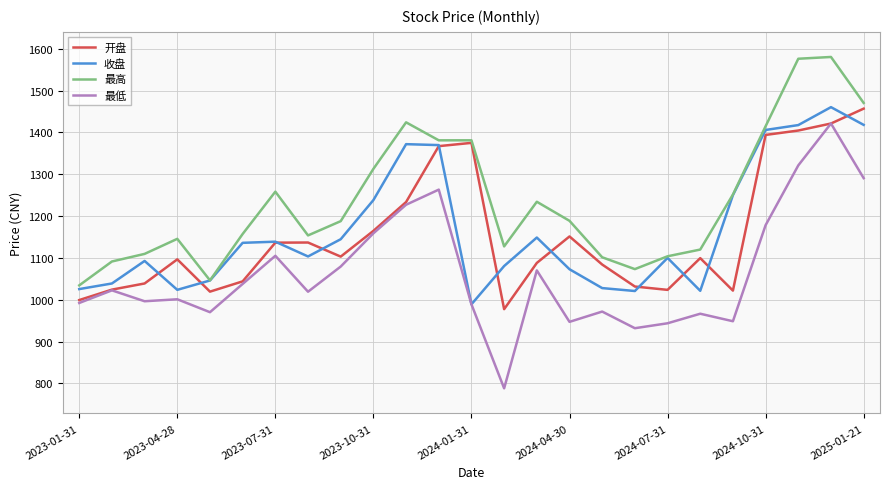

What is the greatest value displayed?

1580.2